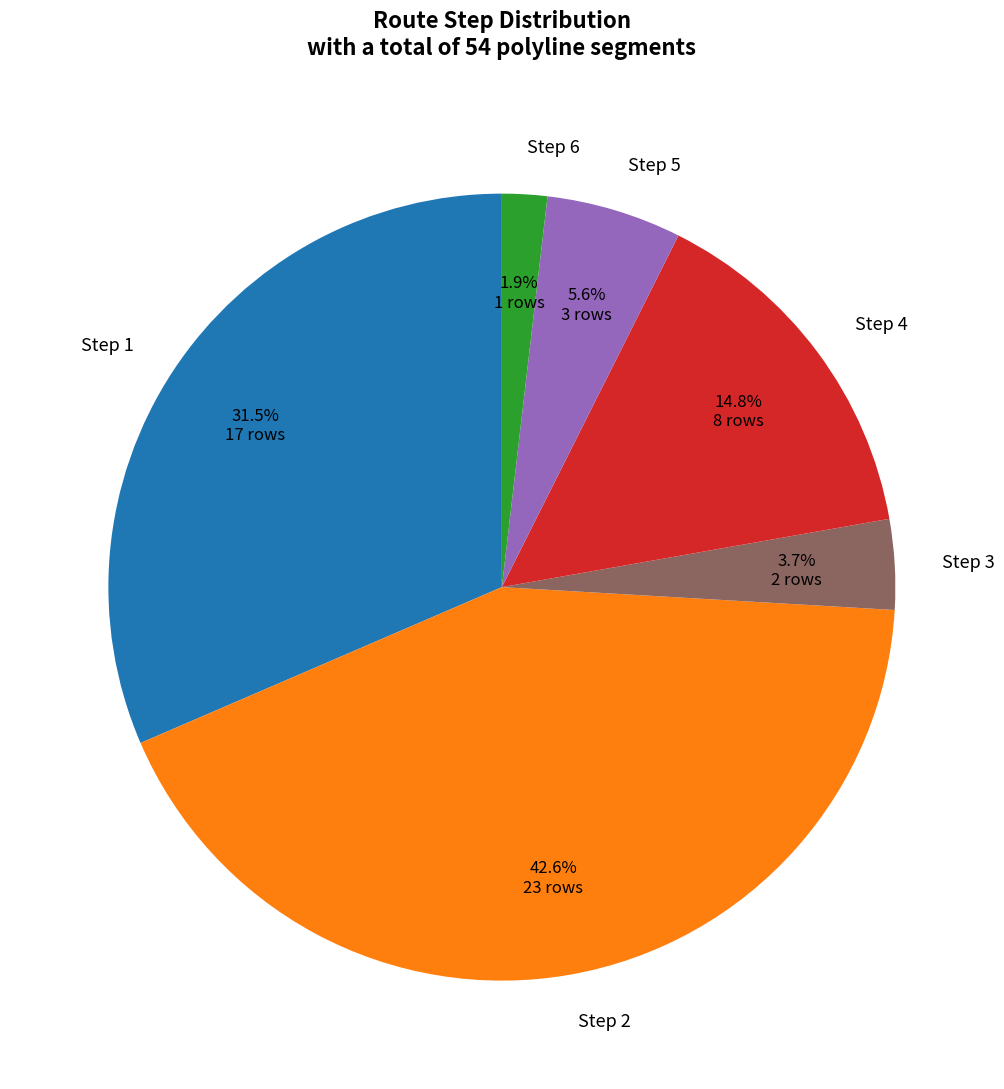

Rank the categories by value from highest to lowest.

Step 2, Step 1, Step 4, Step 5, Step 3, Step 6